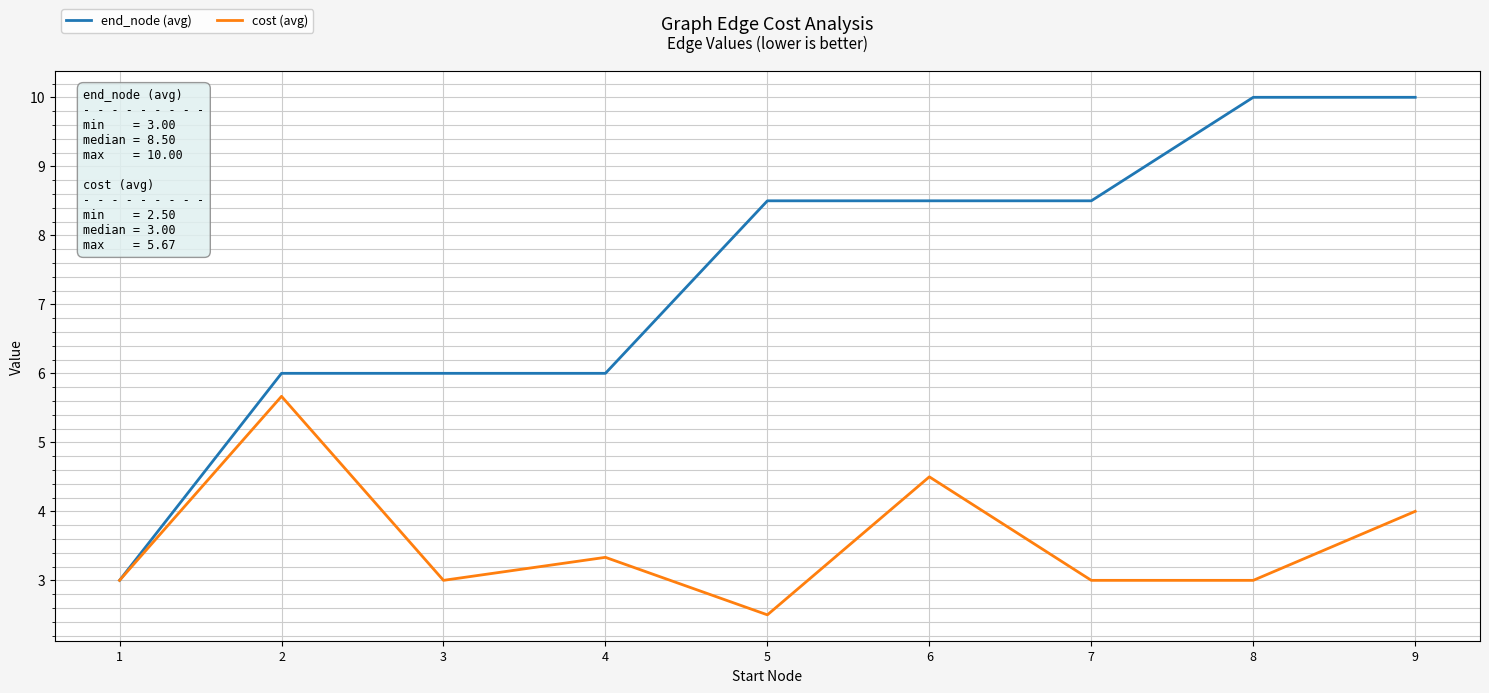

The cost (avg) series shows 0.9 at 9. True or false?

False